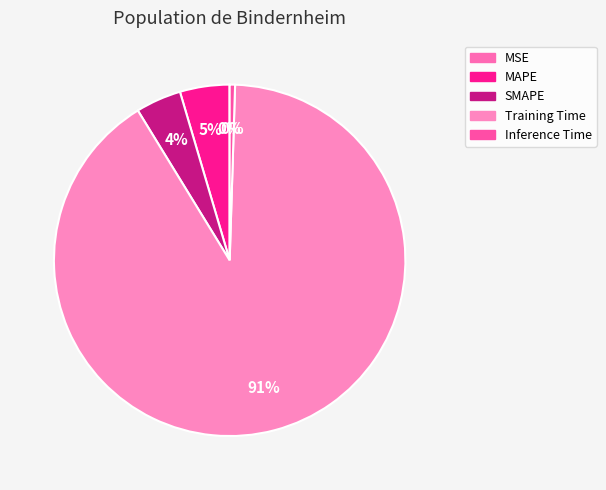

True or false: MSE accounts for 0% of the total.

True